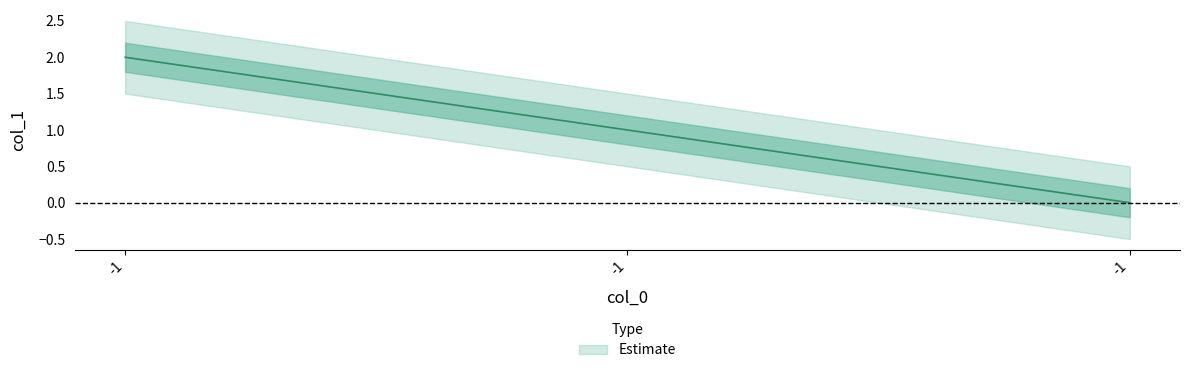

What is the maximum value shown in the chart?

2